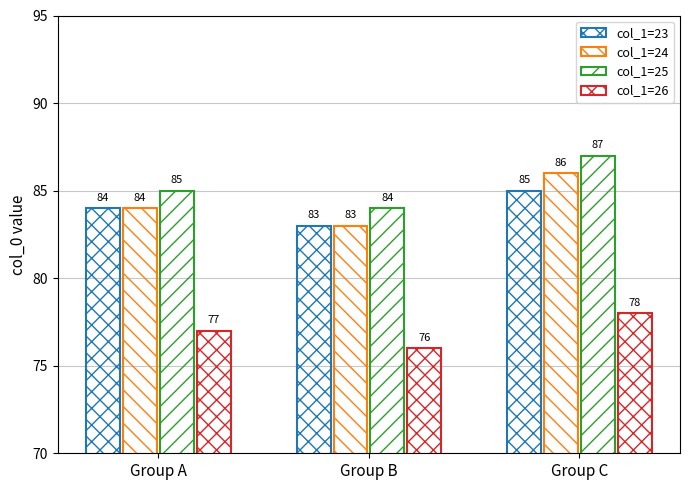

Which series has the largest total across all categories?

col_1=25